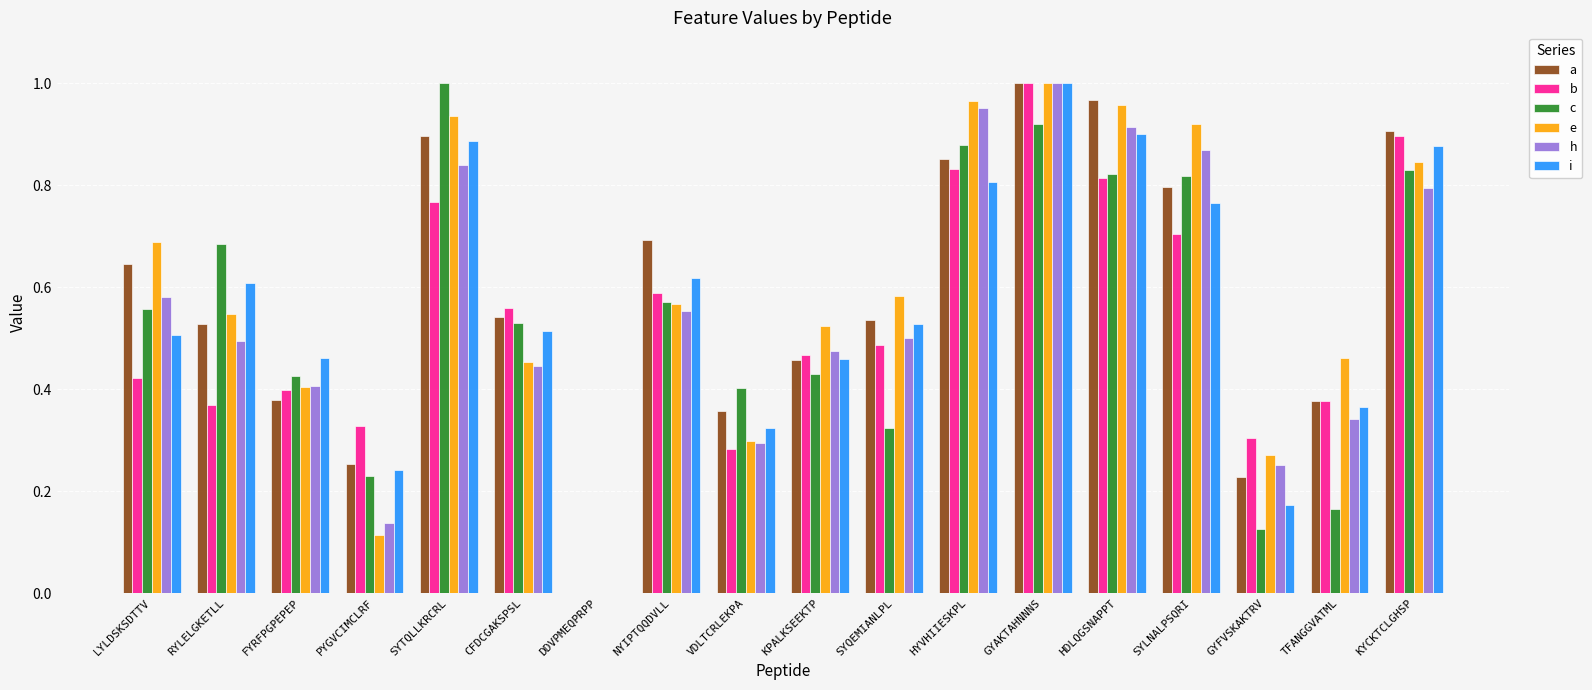

What is the sum of the i values at KYCKTCLGHSP and NYIPTQQDVLL?

1.5